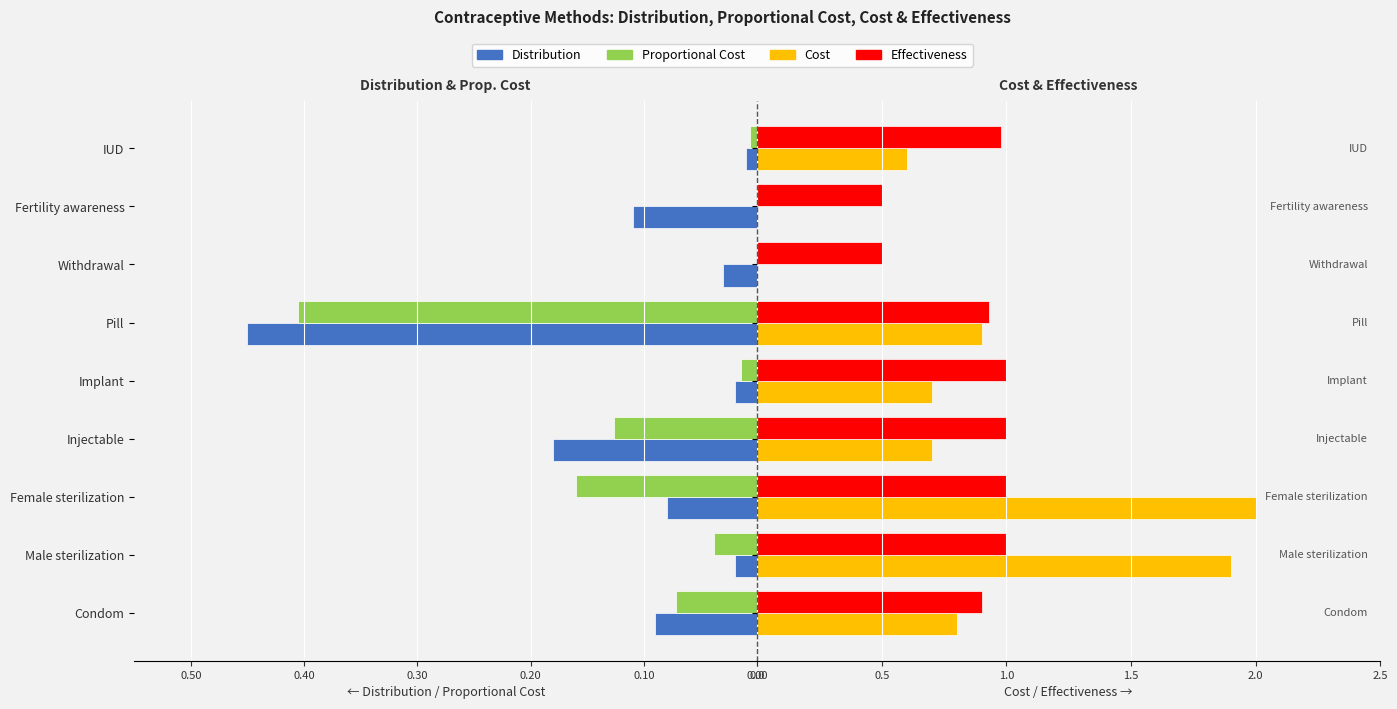

Is the value of Cost at Implant greater than the value of Effectiveness at Injectable?

No